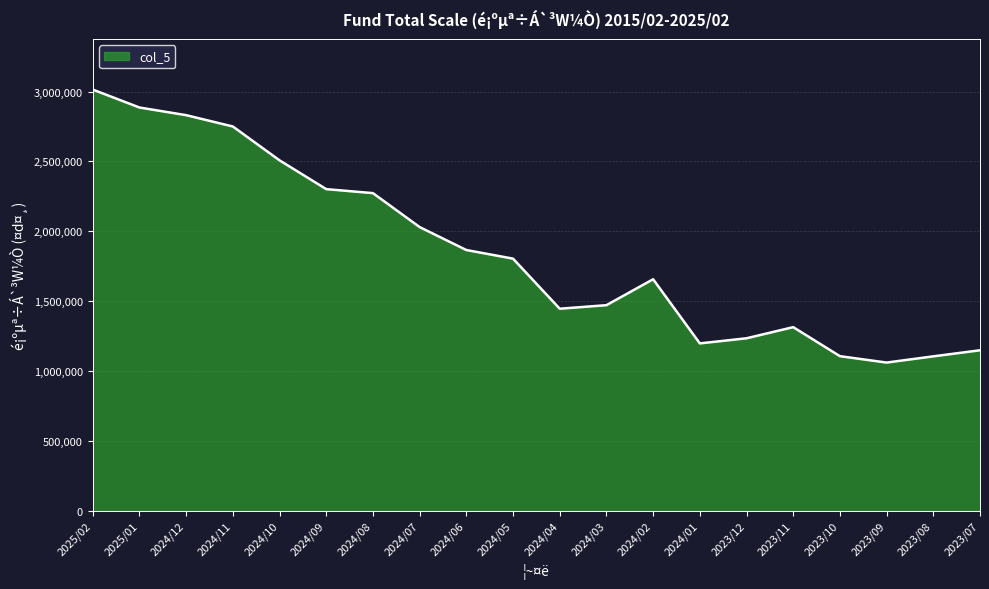

The chart shows a value of 1198099 at 2024/01. True or false?

True